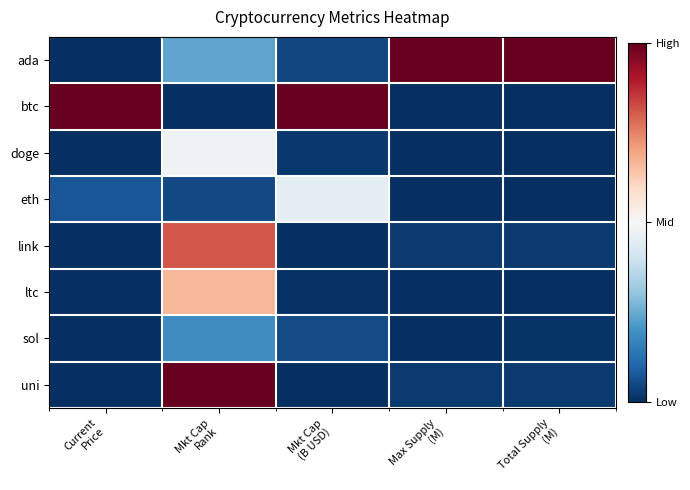

Which label corresponds to the largest value in the chart?

Max Supply
(M)